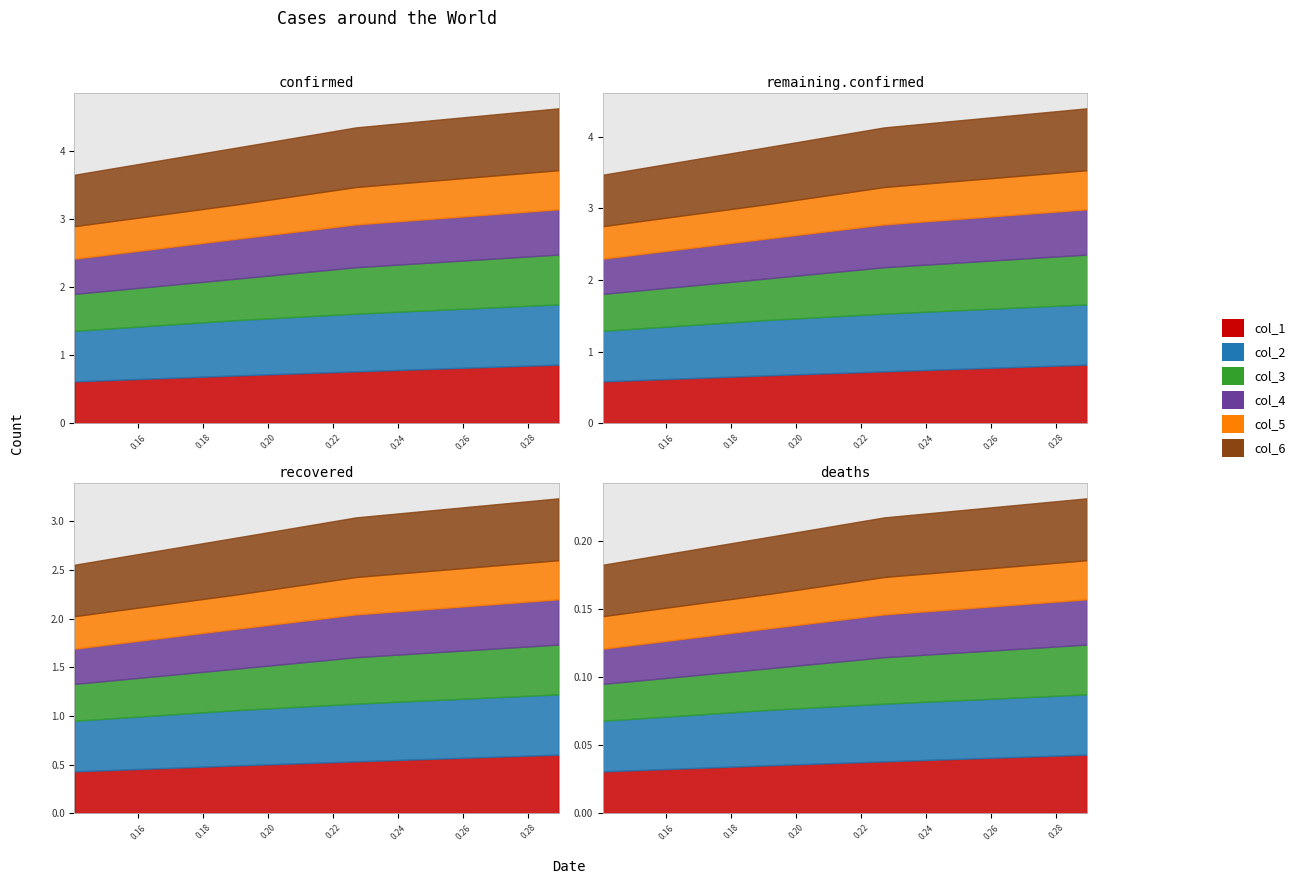

Does the chart display data point markers on the line(s)?

No